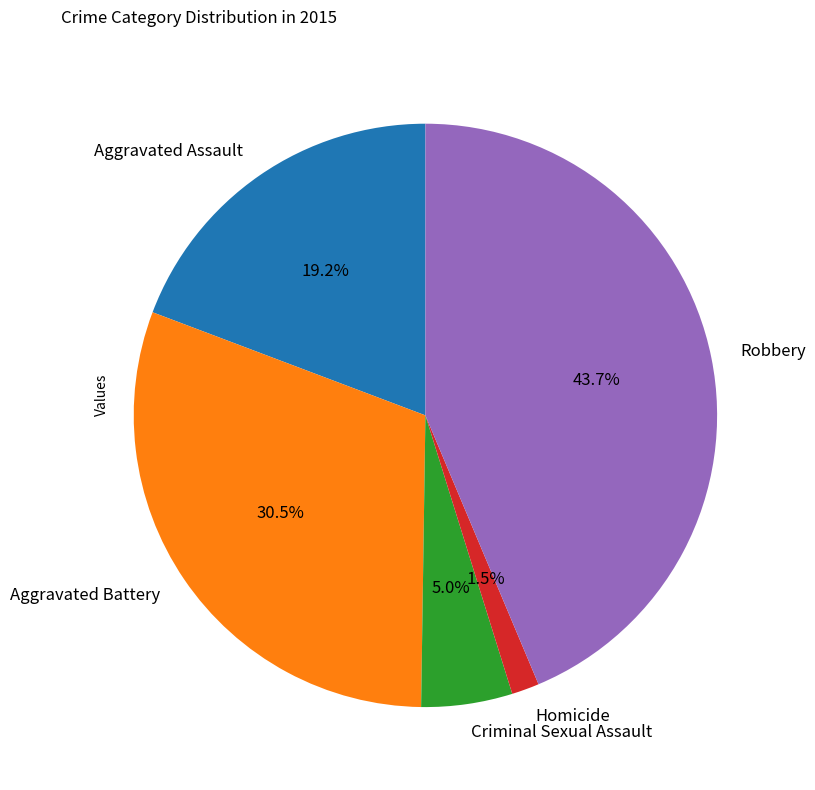

Approximately how many times larger is the value at Robbery compared to Criminal Sexual Assault?

8.7